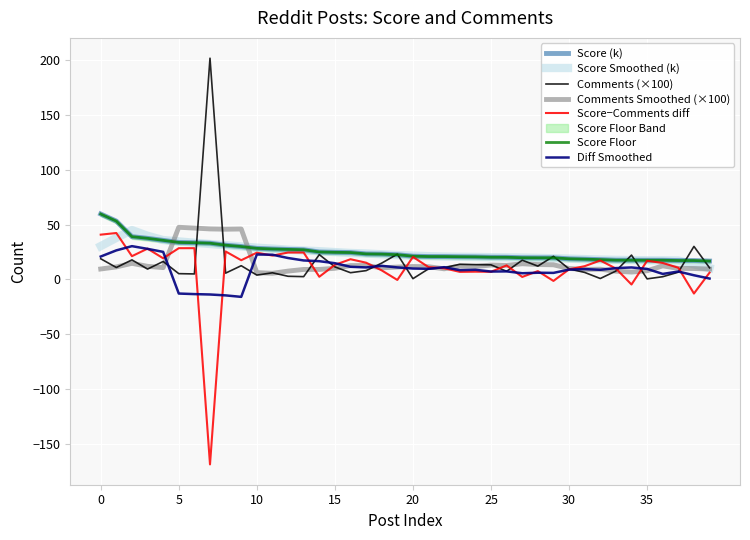

Which series has the largest total across all categories?

Score